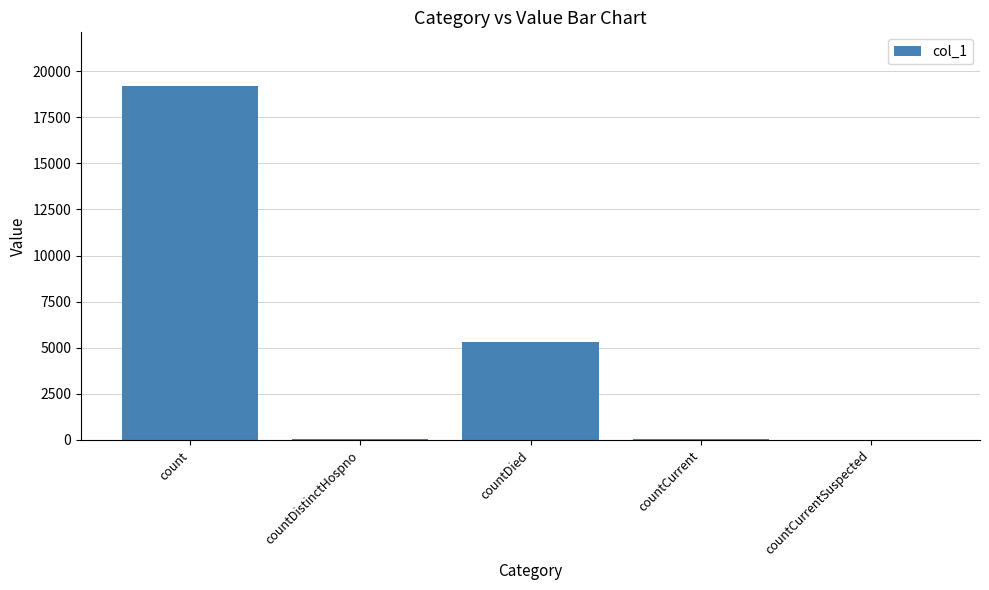

What is the sum of all values?

24594